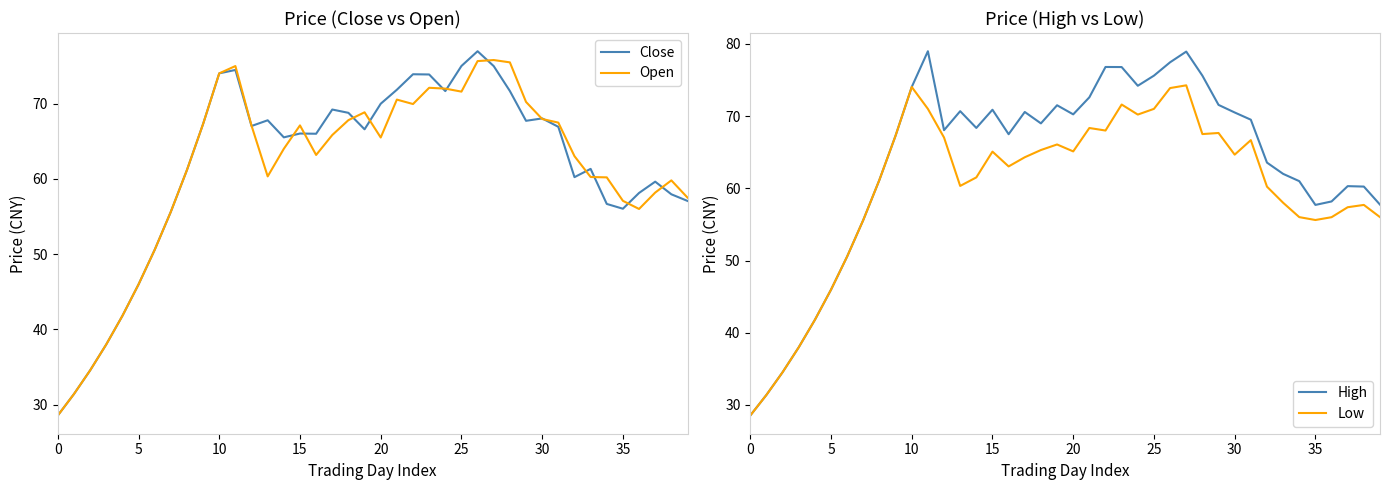

At how many categories does at least one series exceed 54?

33